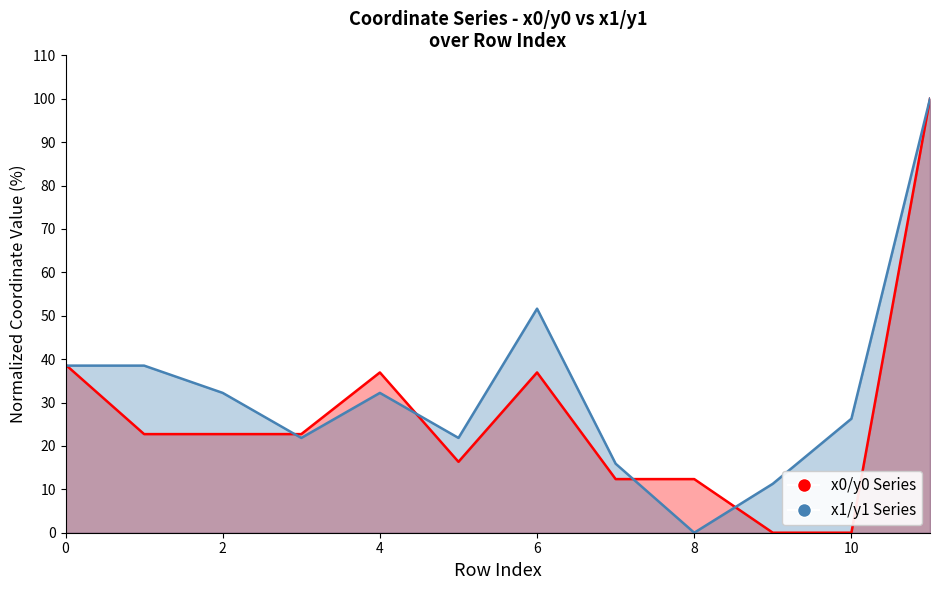

What are all the series names shown in the legend?

x0/y0 Series, x1/y1 Series